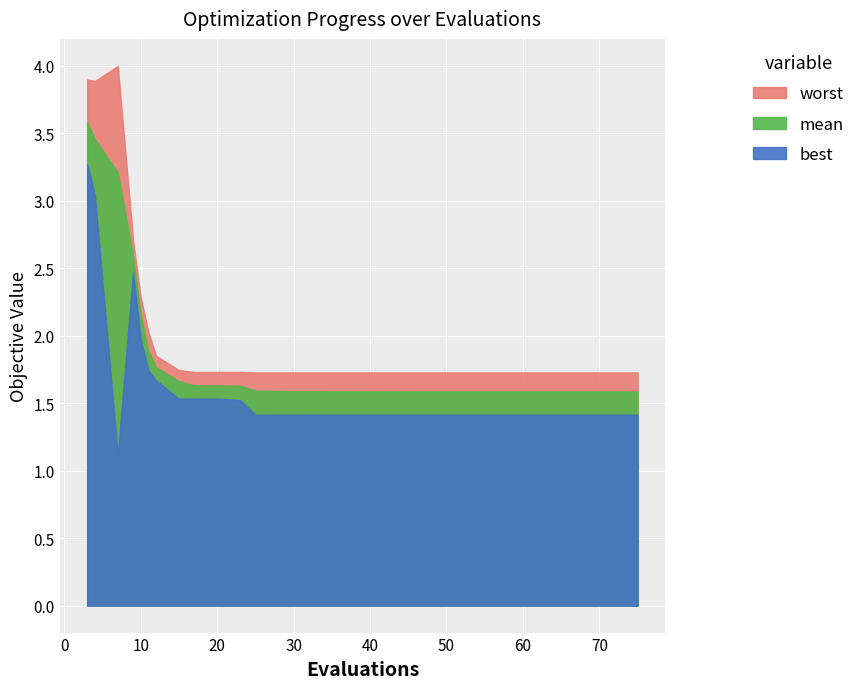

Does the chart display data point markers on the line(s)?

No